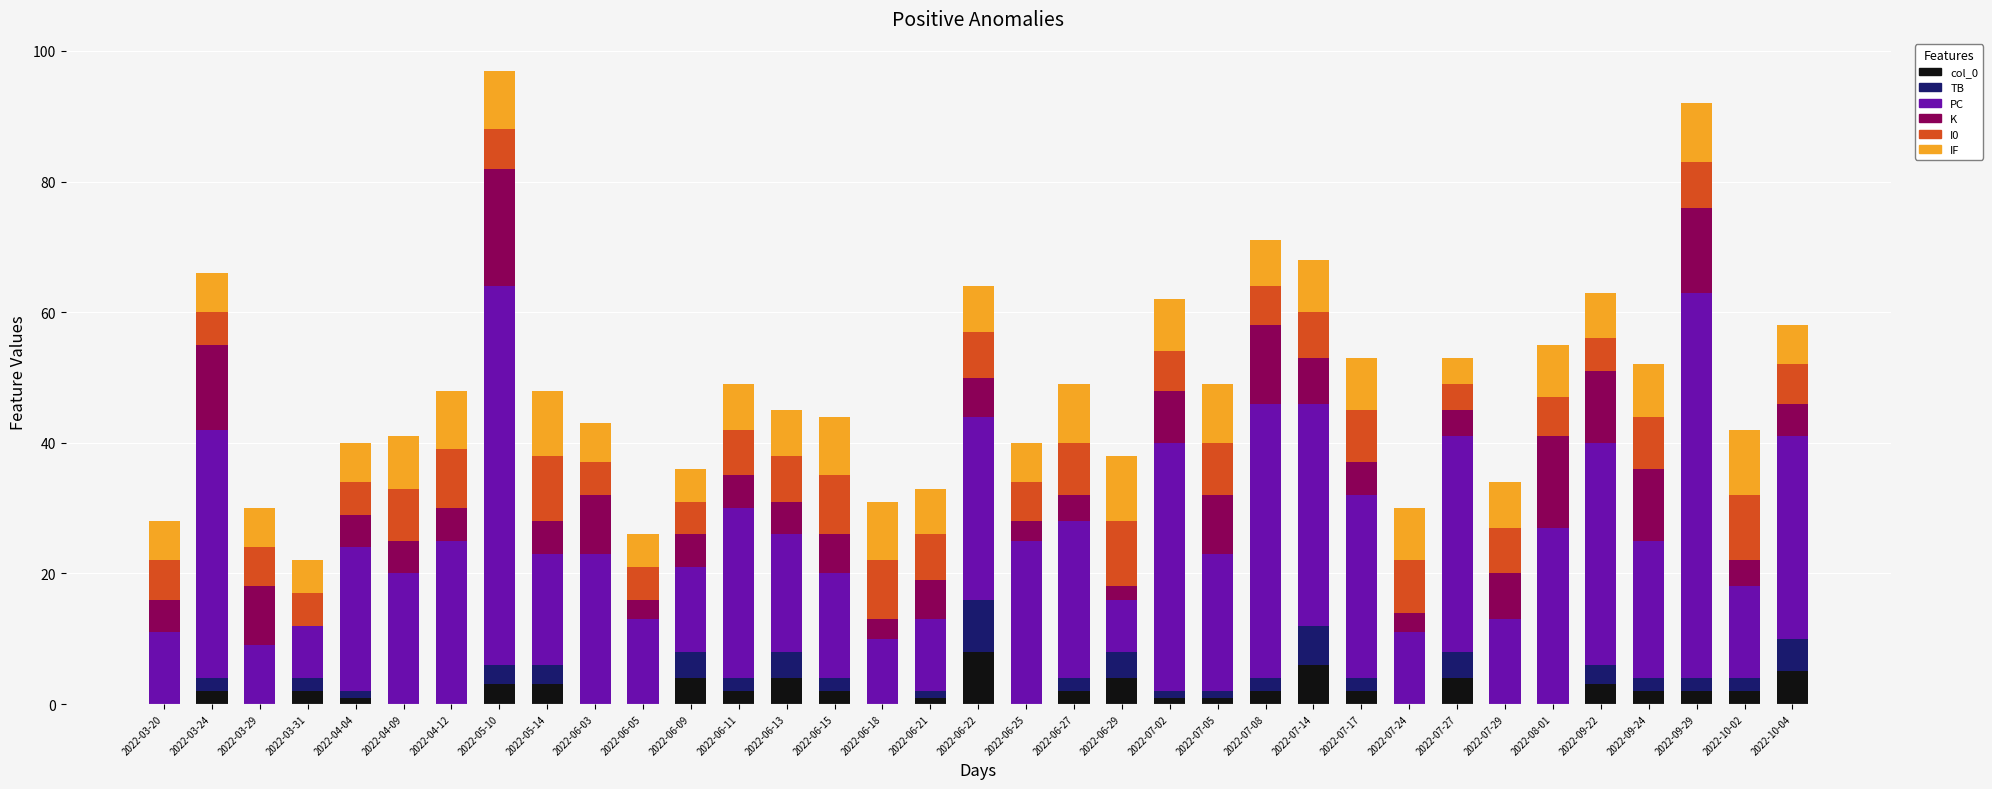

What is the sum of all col_0 values?

68